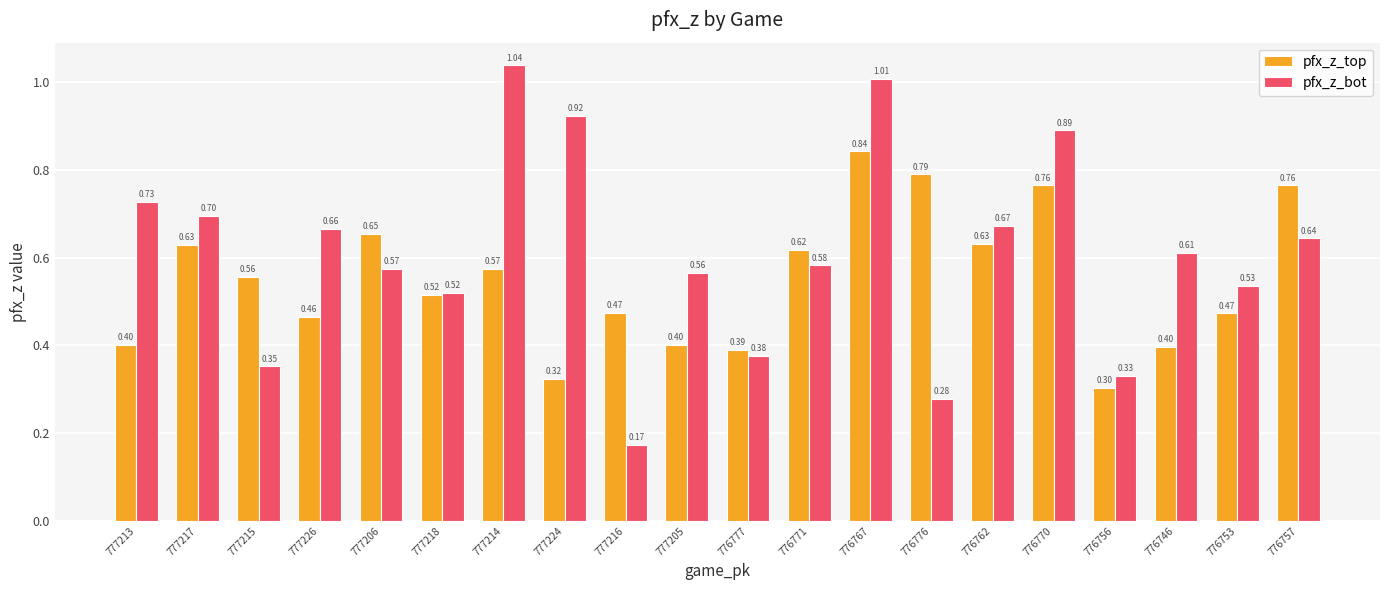

How many bars are there in total?

40